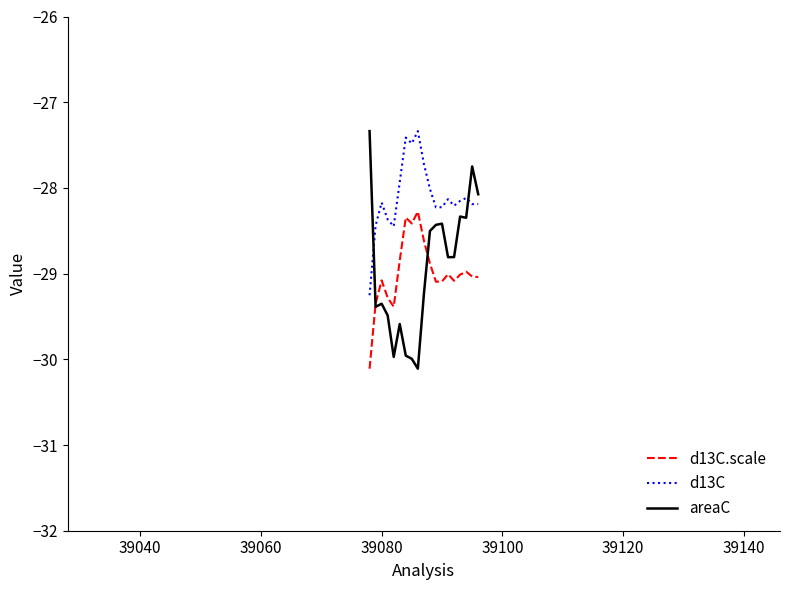

Which series has the largest range (max minus min)?

areaC